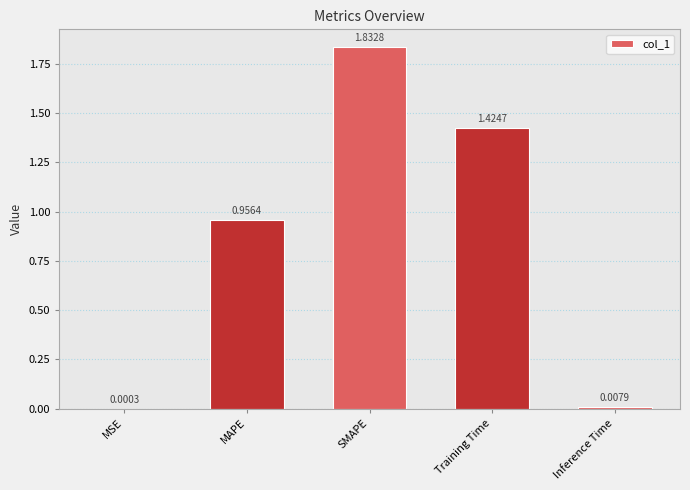

Which category has the highest value across all series?

SMAPE